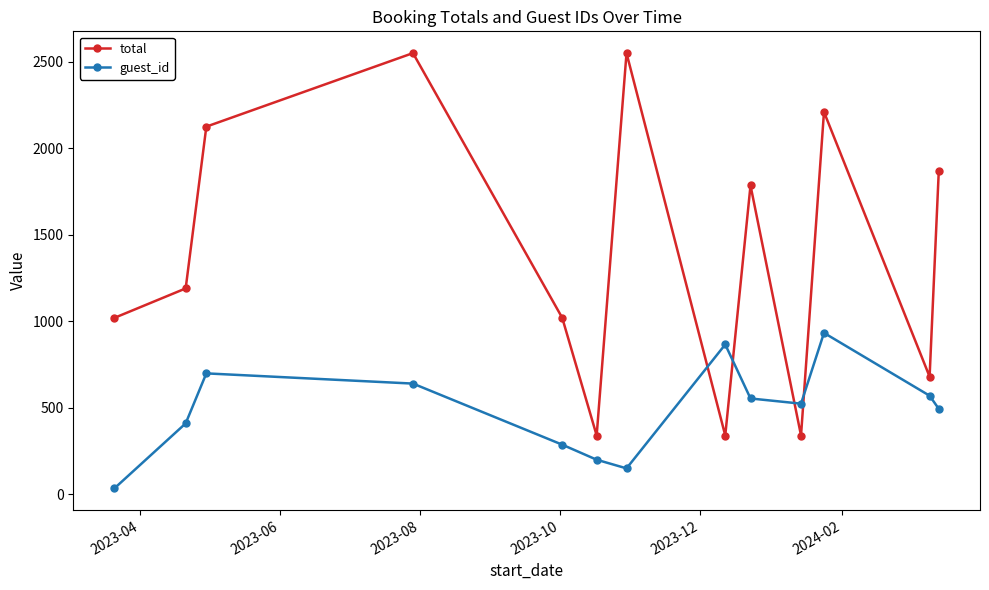

In total, how many points are lower than both neighbors (excluding endpoints)?

4